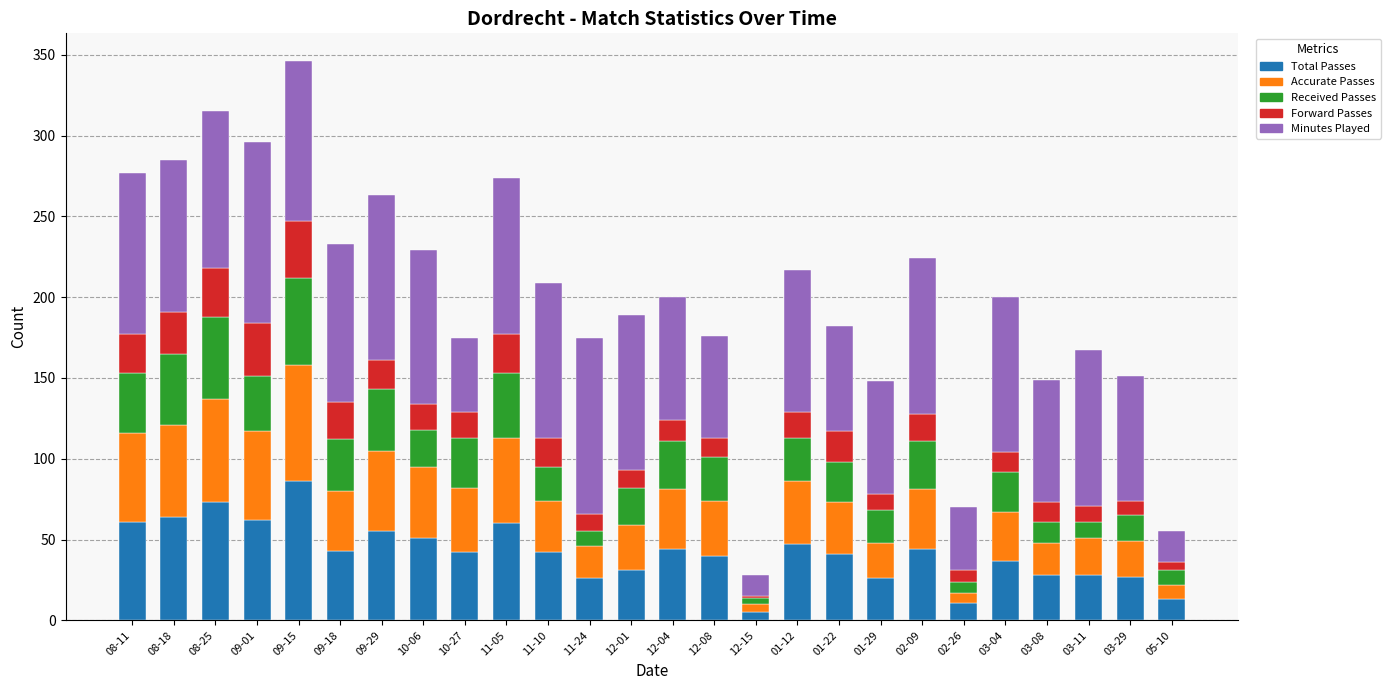

The Total Passes series shows 73 at 11-10. True or false?

False